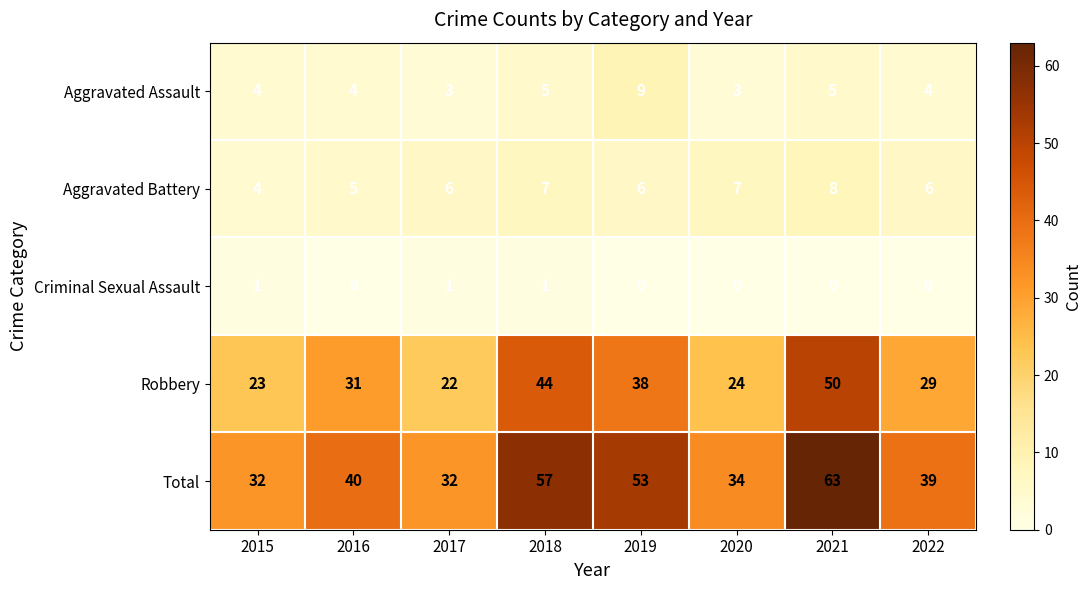

What is the maximum value for Robbery?

50